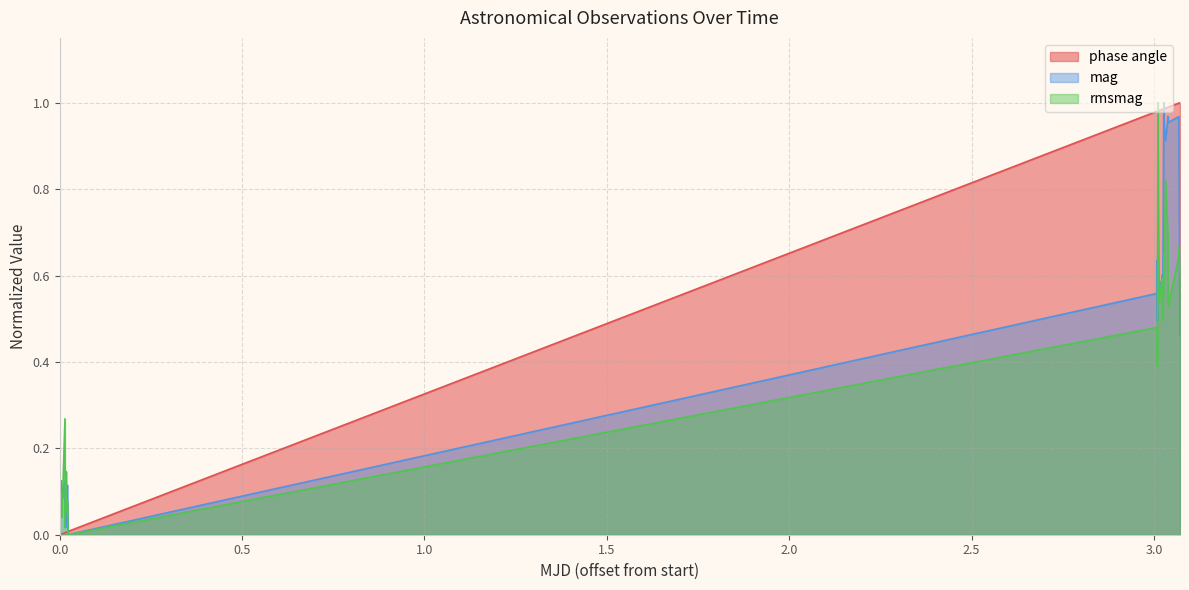

How many lines are shown in the chart?

3